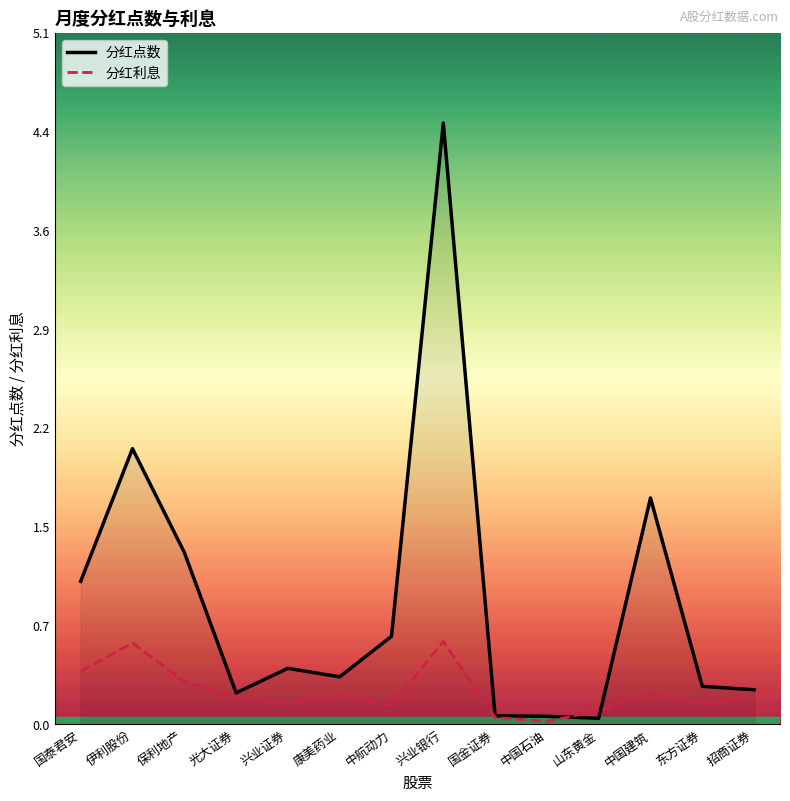

What is the value of the 分红利息 point at the 5th from the left?

0.1